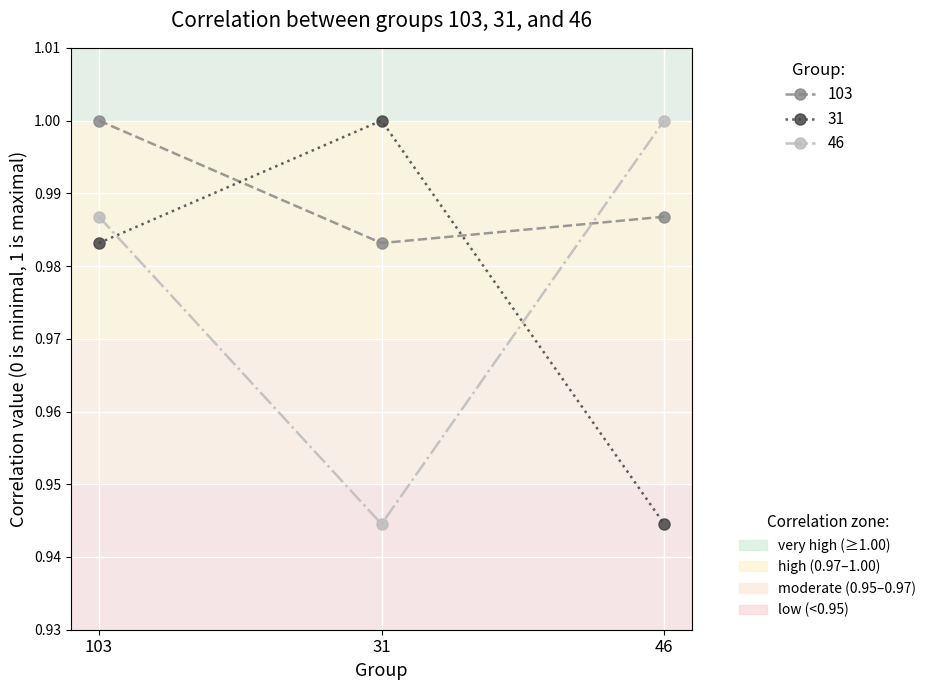

What position from the left is 103?

1